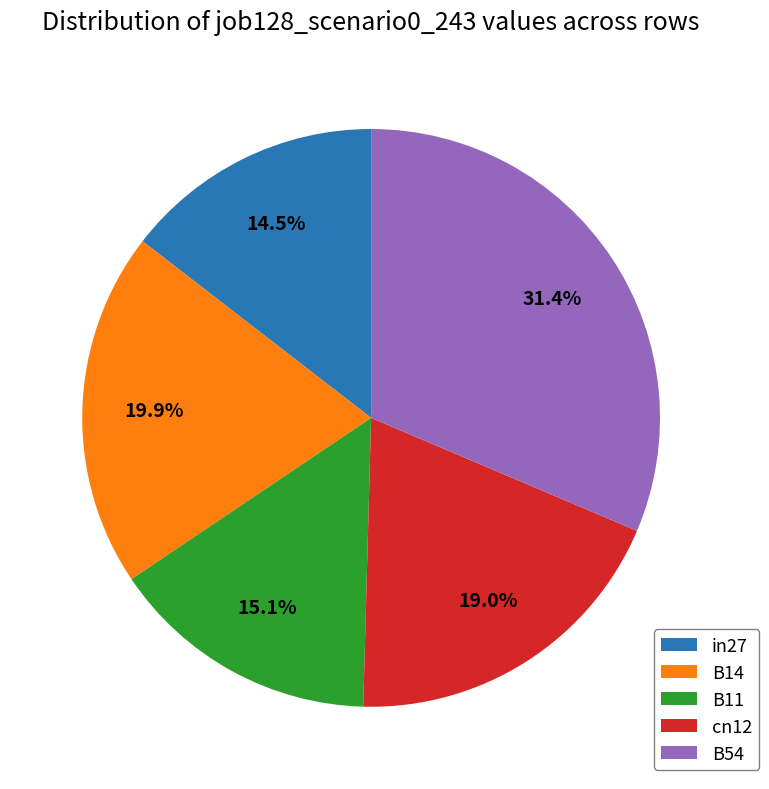

True or false: cn12 accounts for 19% of the total.

True